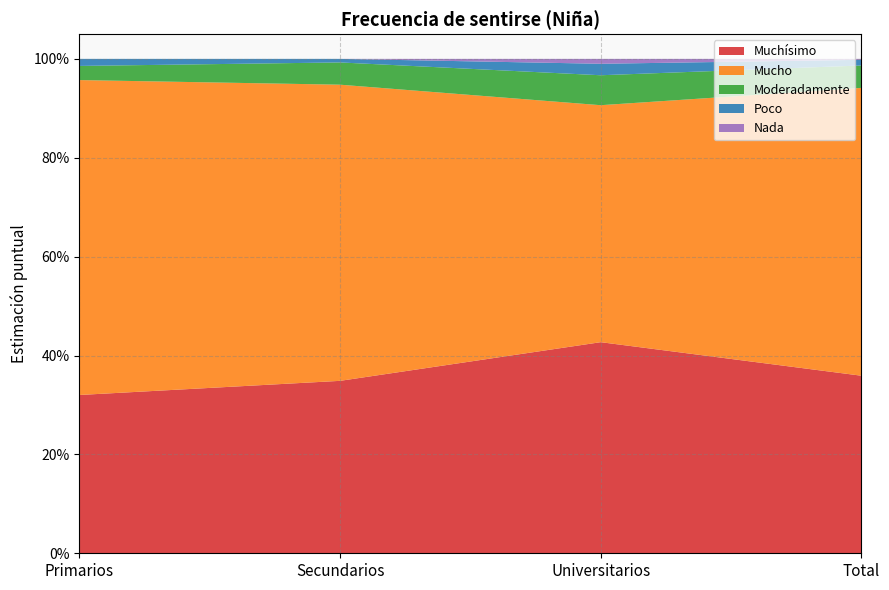

Reading left to right, what are all the values shown in this chart?

Muchísimo: Primarios=0.3	Secundarios=0.3	Universitarios=0.4	Total=0.4
Mucho: Primarios=0.6	Secundarios=0.6	Universitarios=0.5	Total=0.6
Moderadamente: Primarios=0.0	Secundarios=0.0	Universitarios=0.1	Total=0.0
Poco: Primarios=0.0	Secundarios=0.0	Universitarios=0.0	Total=0.0
Nada: Primarios=0.0	Secundarios=0.0	Universitarios=0.0	Total=0.0